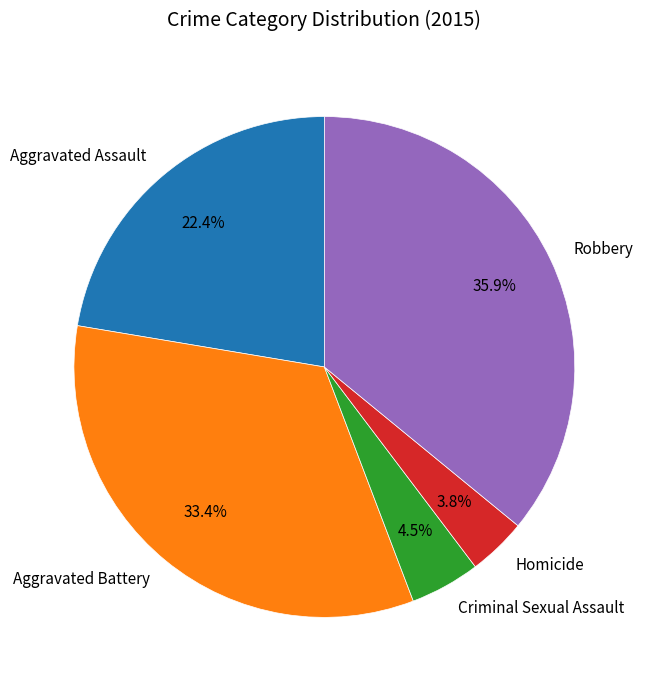

What percentage is NOT represented by Aggravated Assault?

77.6%